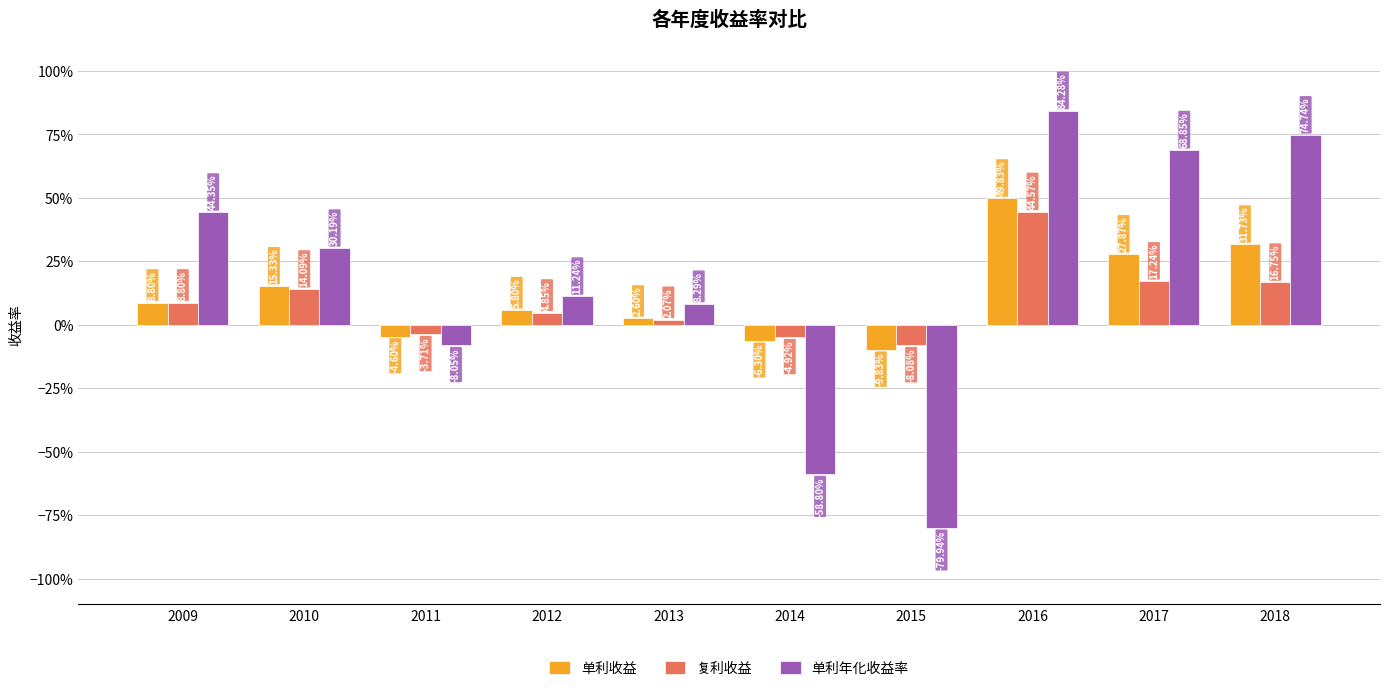

Is it true that 单利年化收益率 equals 0.7 at 2009?

False